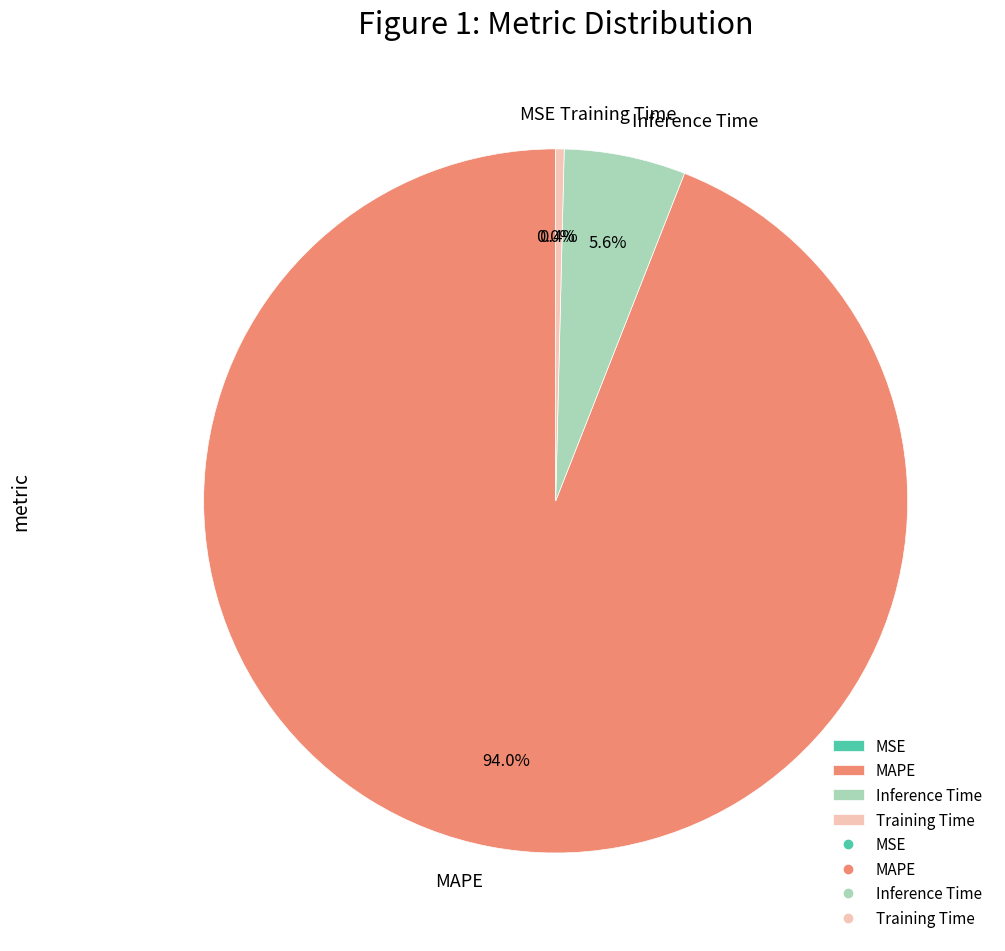

Which slice is the largest?

MAPE